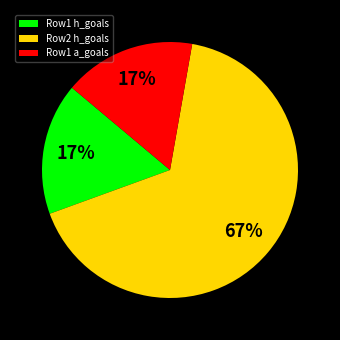

Between Row1 a_goals and Row2 h_goals, which is larger?

Row2 h_goals